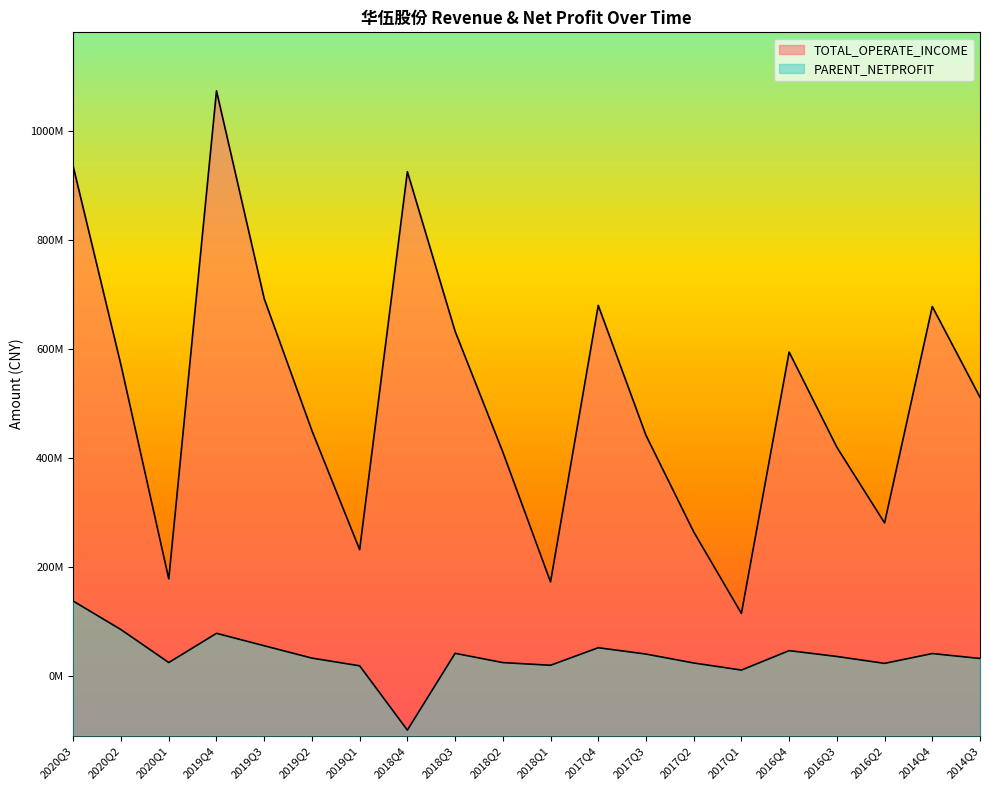

Where does the PARENT_NETPROFIT series first go above 35738091?

2020Q3